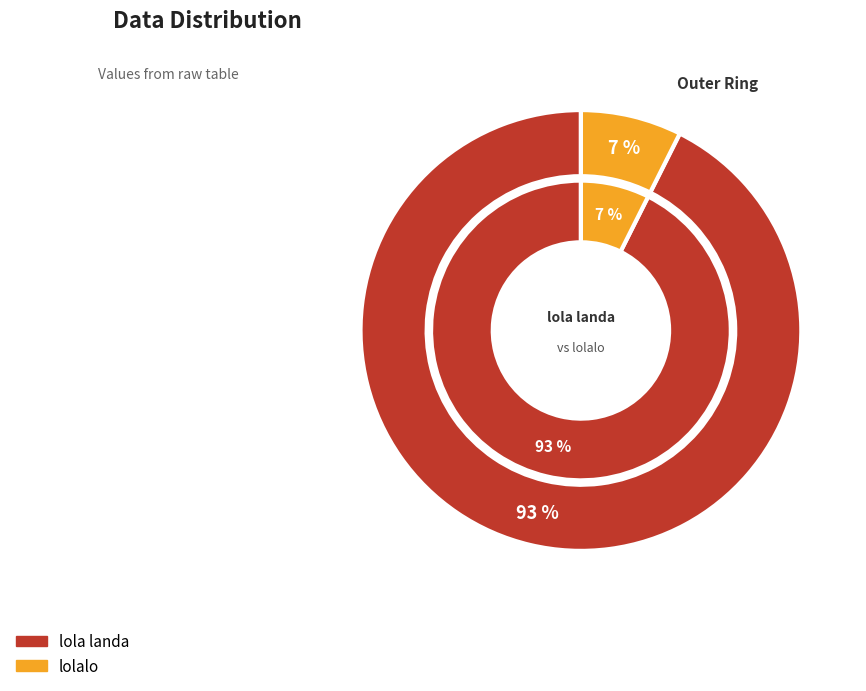

To the nearest percent, what percentage of the pie is lolalo?

7%